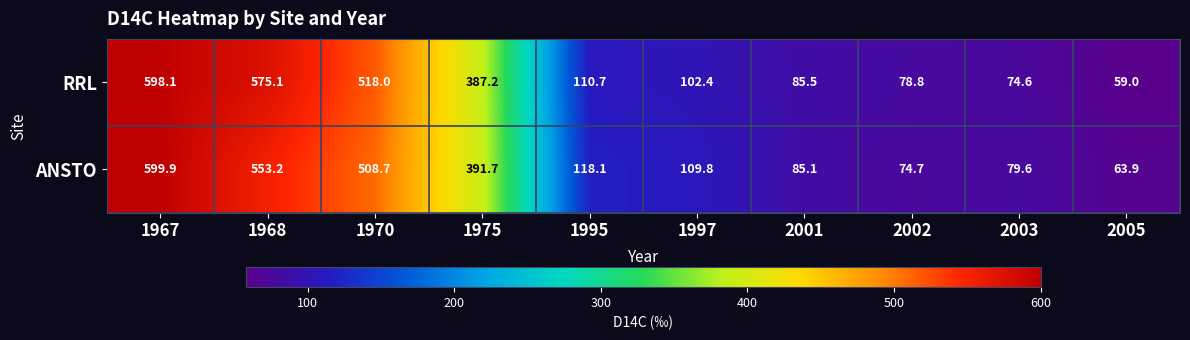

Which series changed the most between 1975 and 2002?

ANSTO